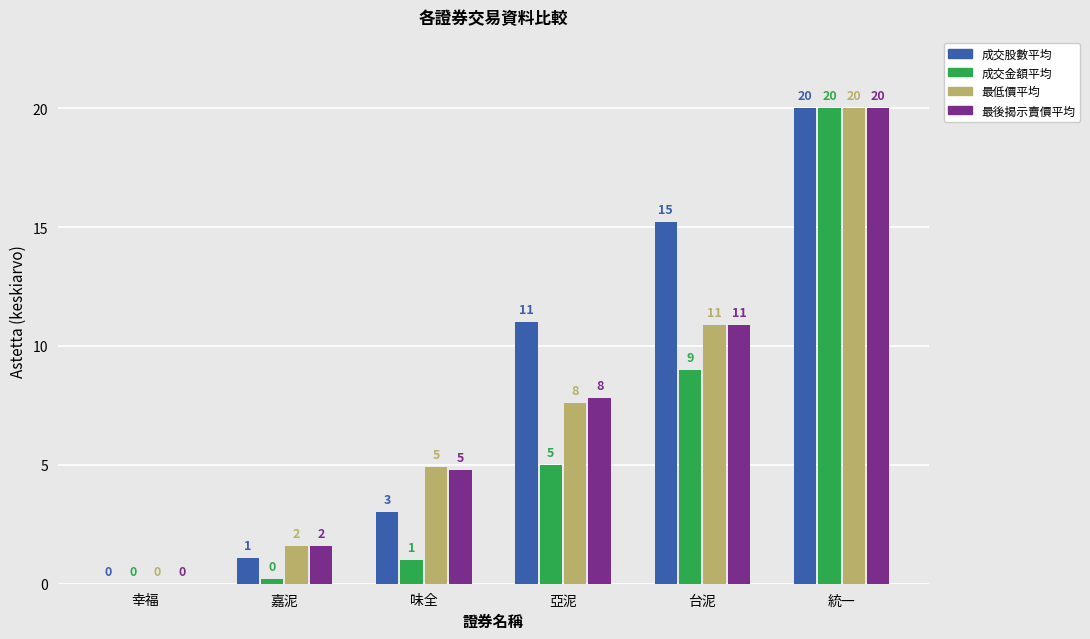

Is the value of 最低價平均 at 亞泥 greater than the value of 成交金額平均 at 台泥?

No